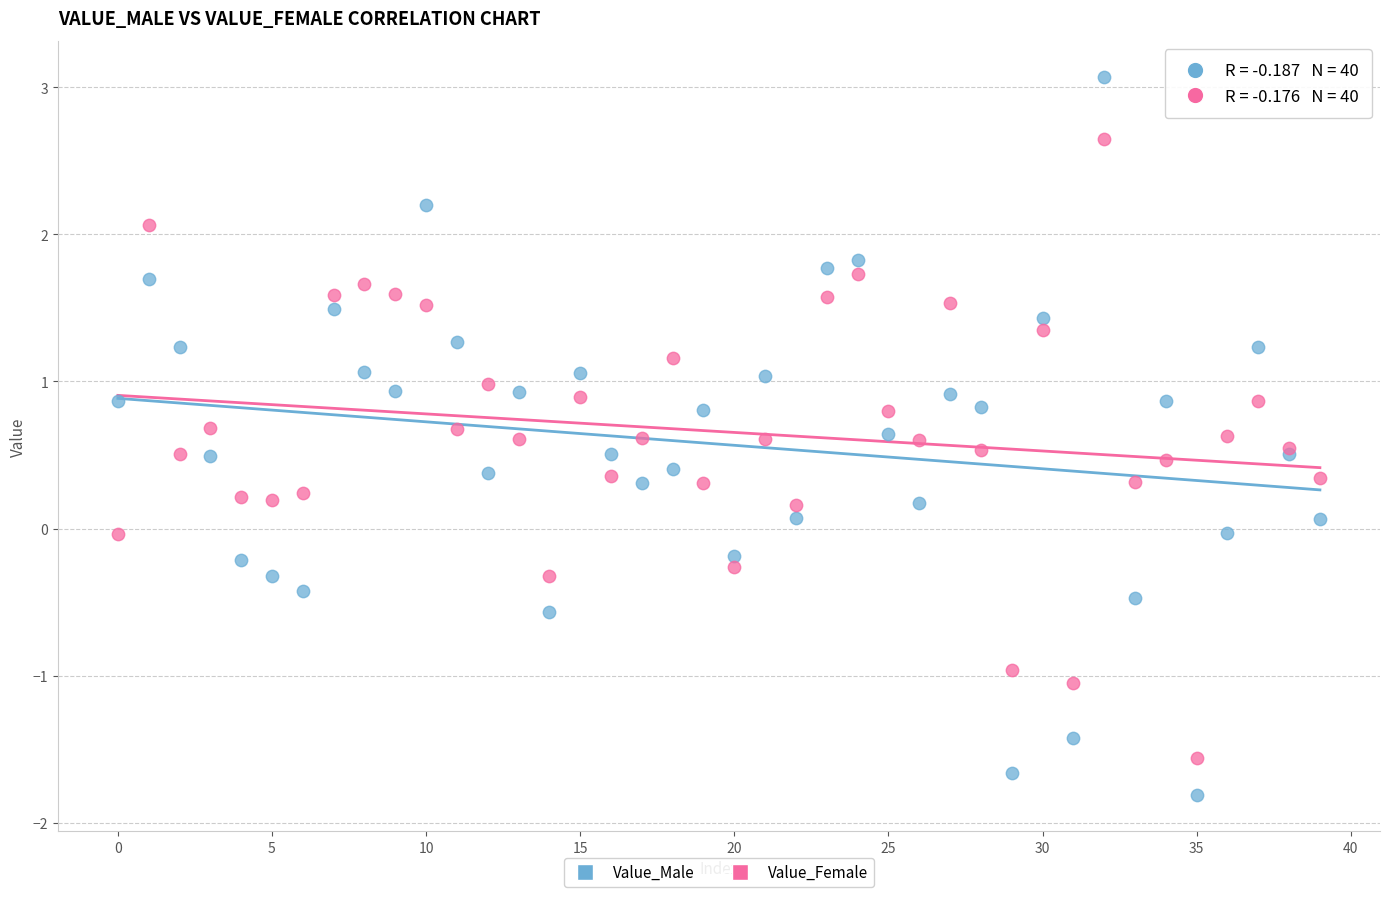

Which series has the widest spread of Y values?

Value_Male